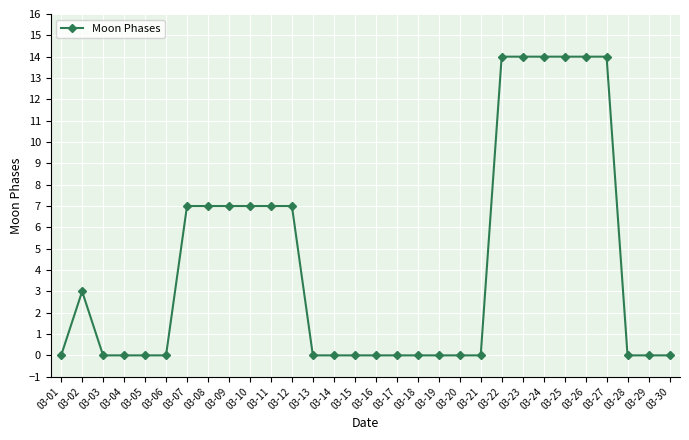

True or false: the data shows 4 at 03-02.

False